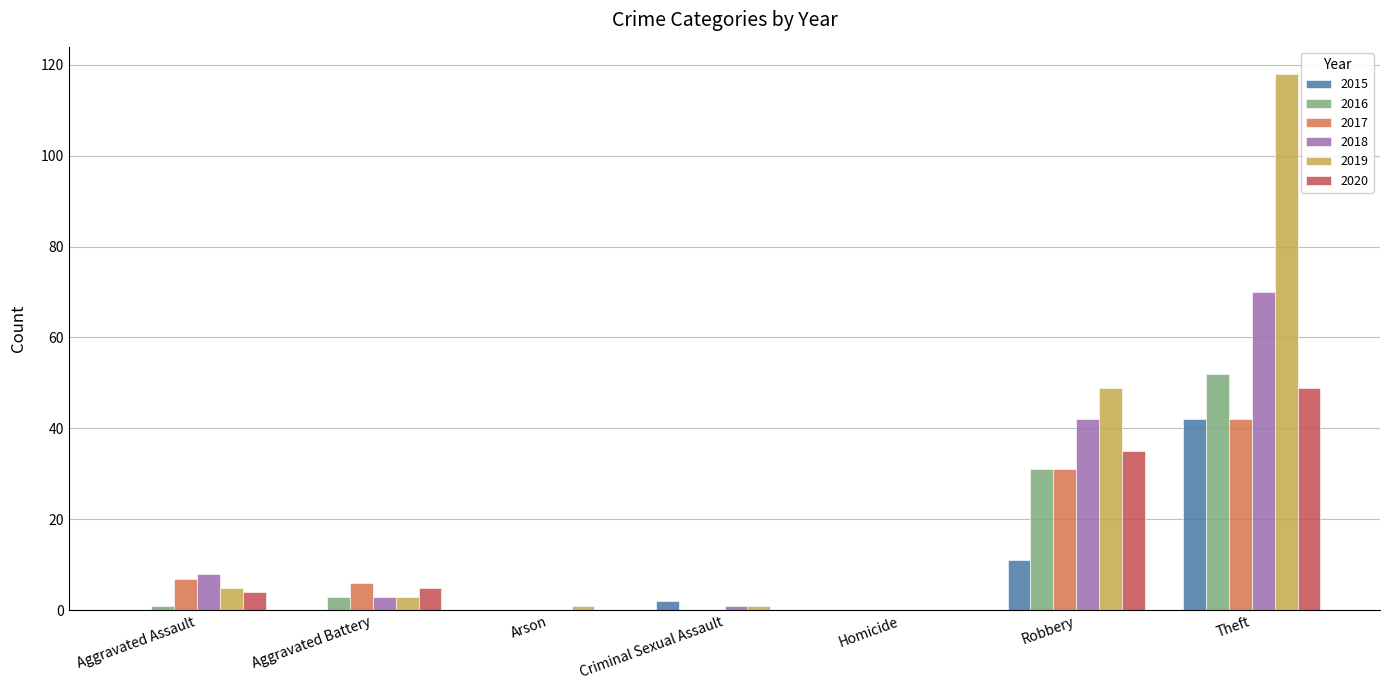

What is the sum of all 2015 values?

55